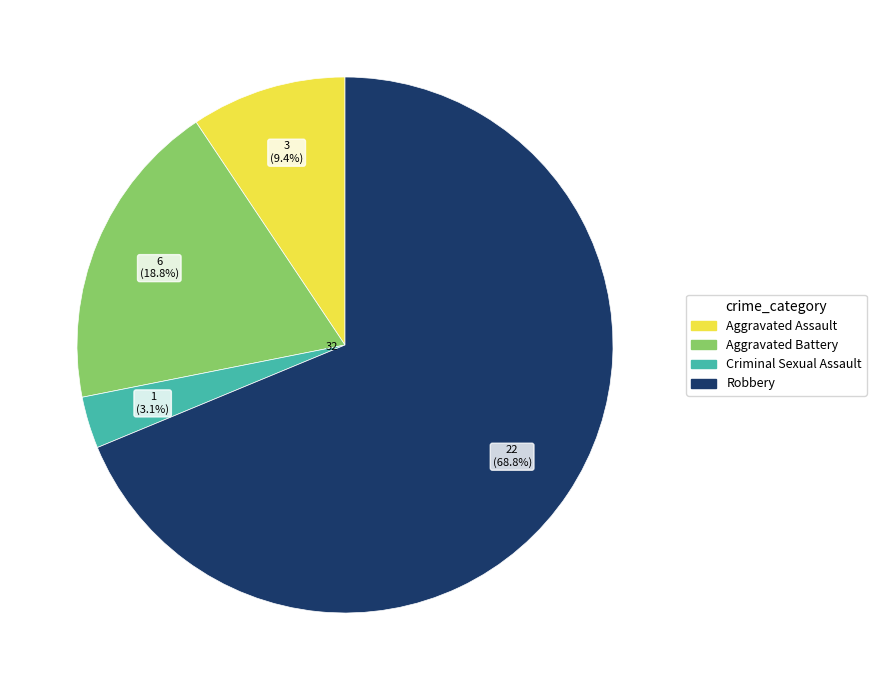

What percentage is the Criminal Sexual Assault slice, to the nearest percent?

3%